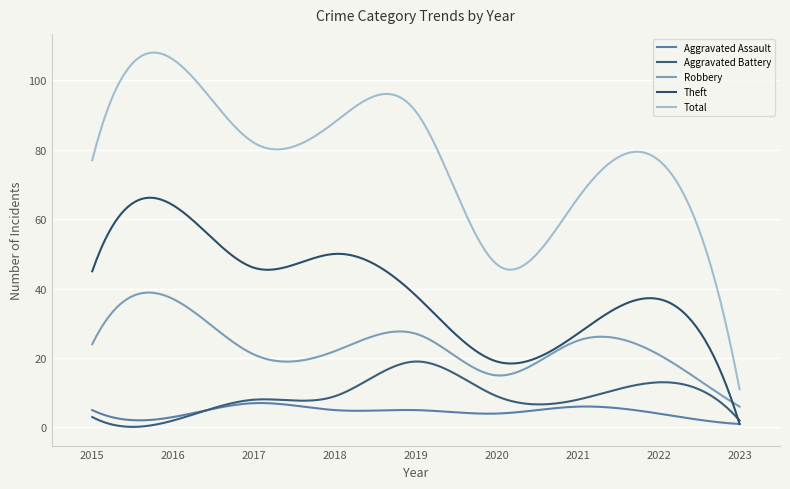

Does the chart display data point markers on the line(s)?

No